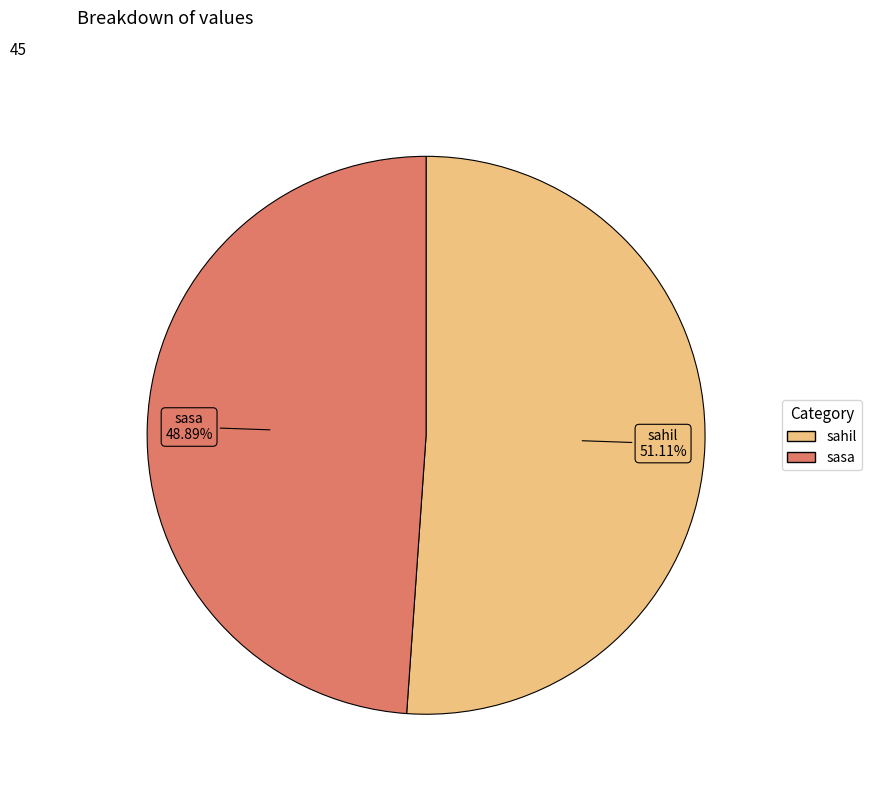

Is it true that sahil is 51% of the pie?

True